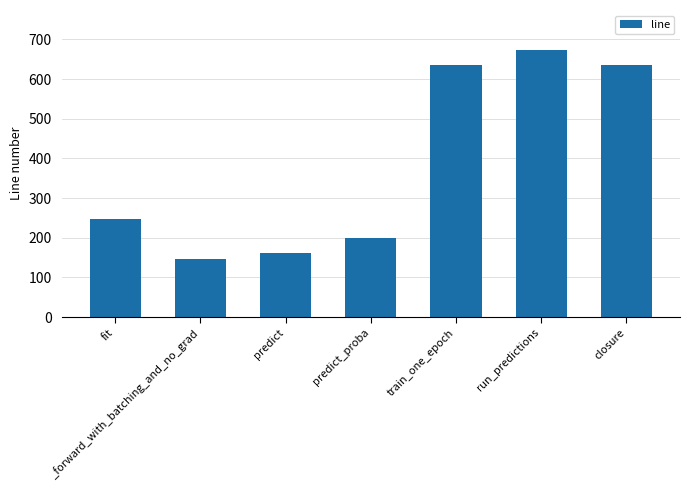

Reading left to right, extract all data points from this chart.

fit=247	_forward_with_batching_and_no_grad=147	predict=162	predict_proba=199	train_one_epoch=636	run_predictions=673	closure=636